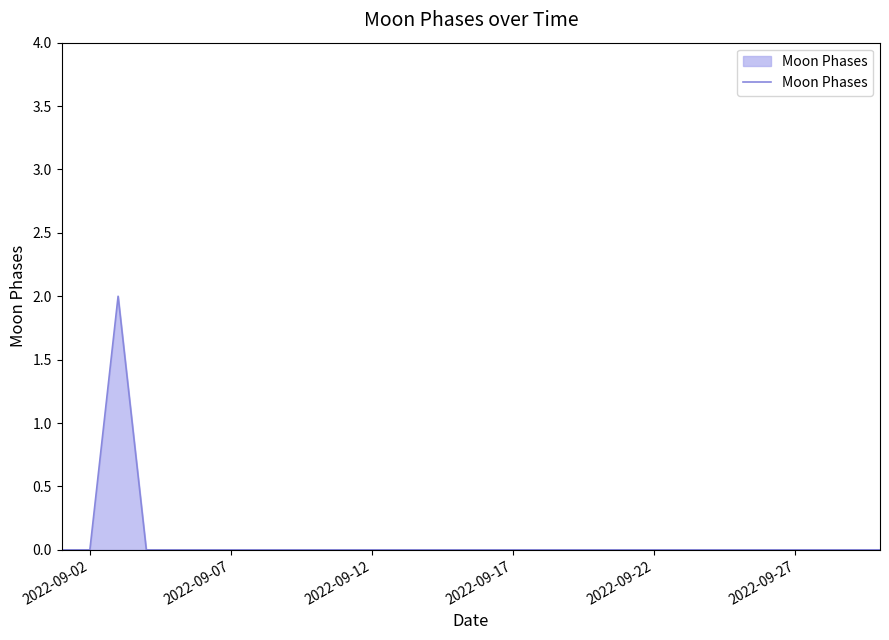

Count the number of categories in the chart.

30